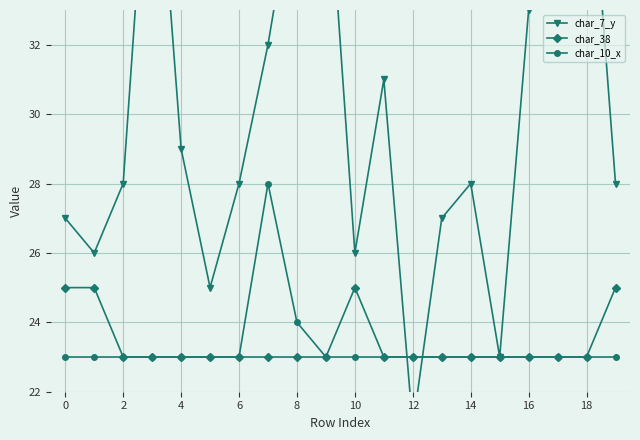

How many char_38 values are between 23 and 24?

16